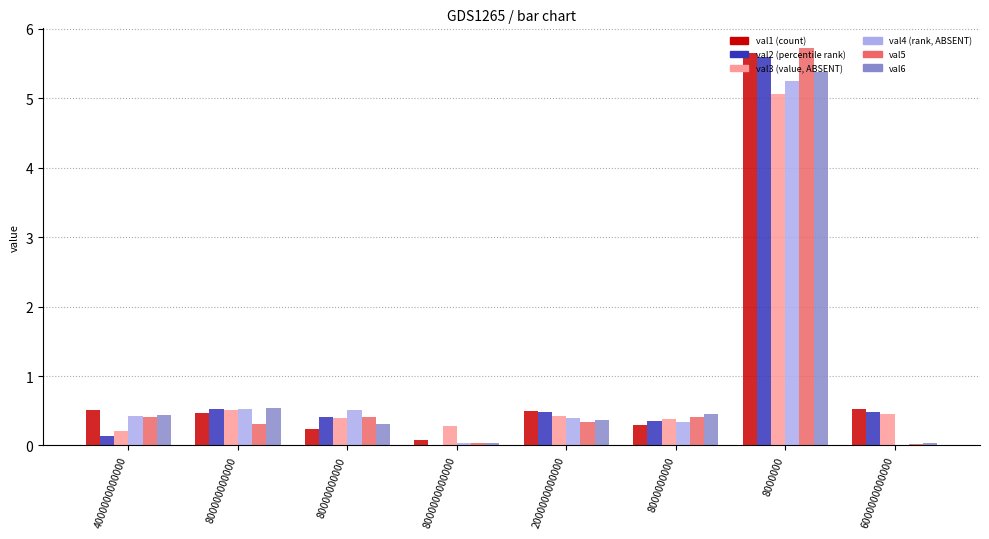

At which category is the sum across all series the highest?

8000000